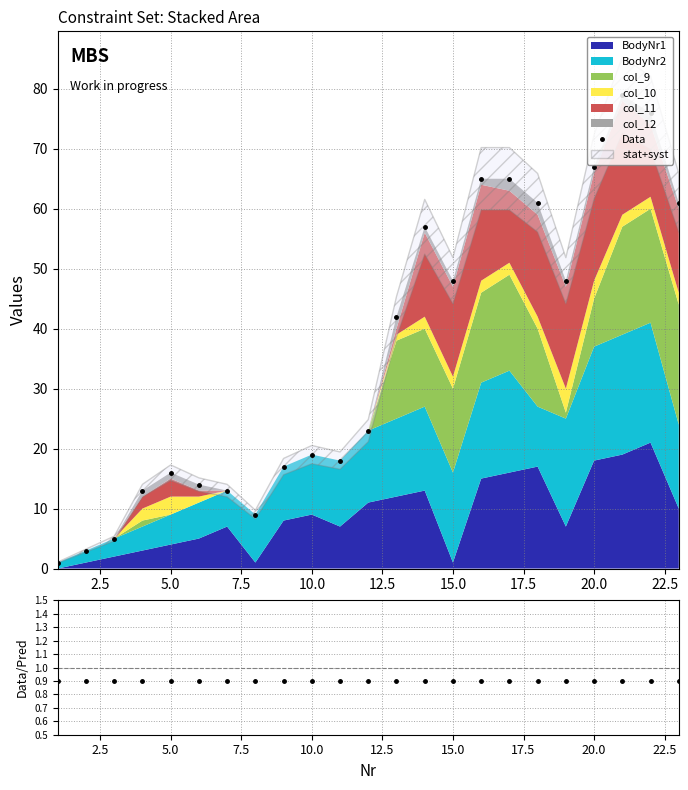

True or false: Data and Data/Pred cross at least once.

False